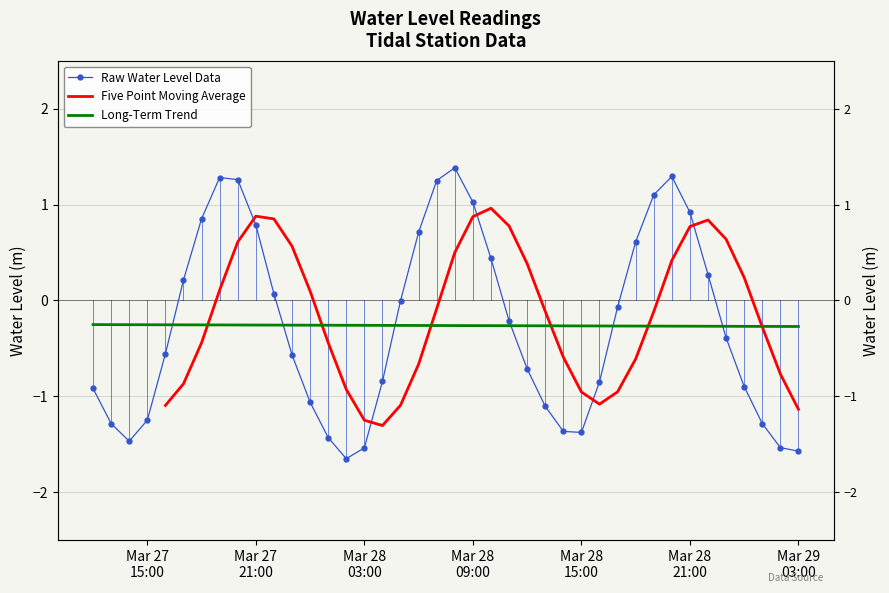

Does the chart have visible grid lines?

Yes